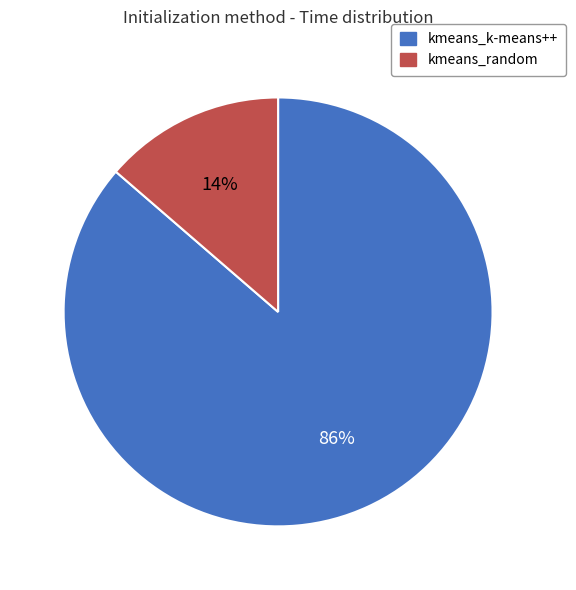

Which slice is the largest?

kmeans_k-means++